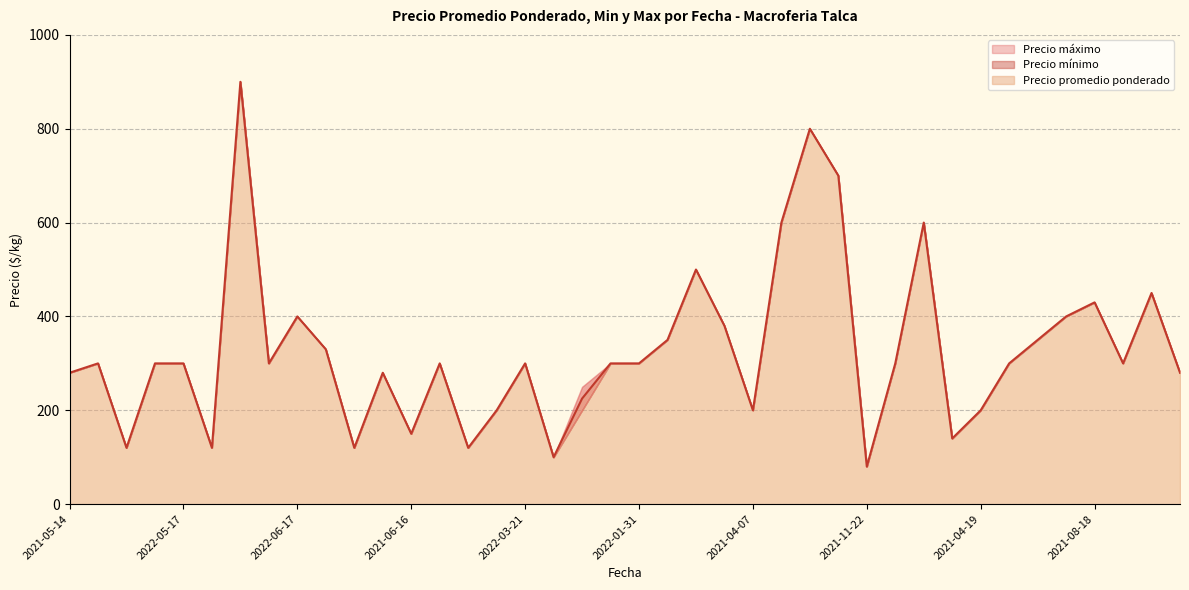

Which label corresponds to the smallest value in the chart?

2021-11-22